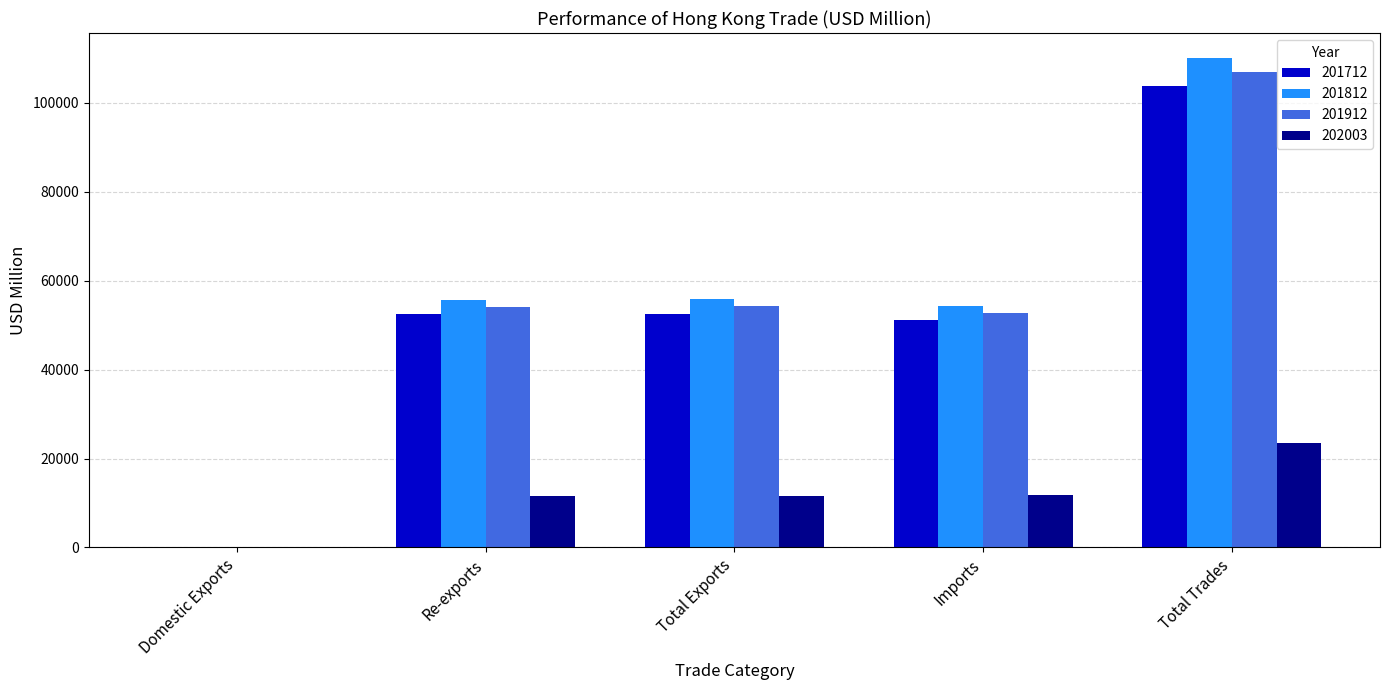

Read the 201712 value at Imports.

51148.1